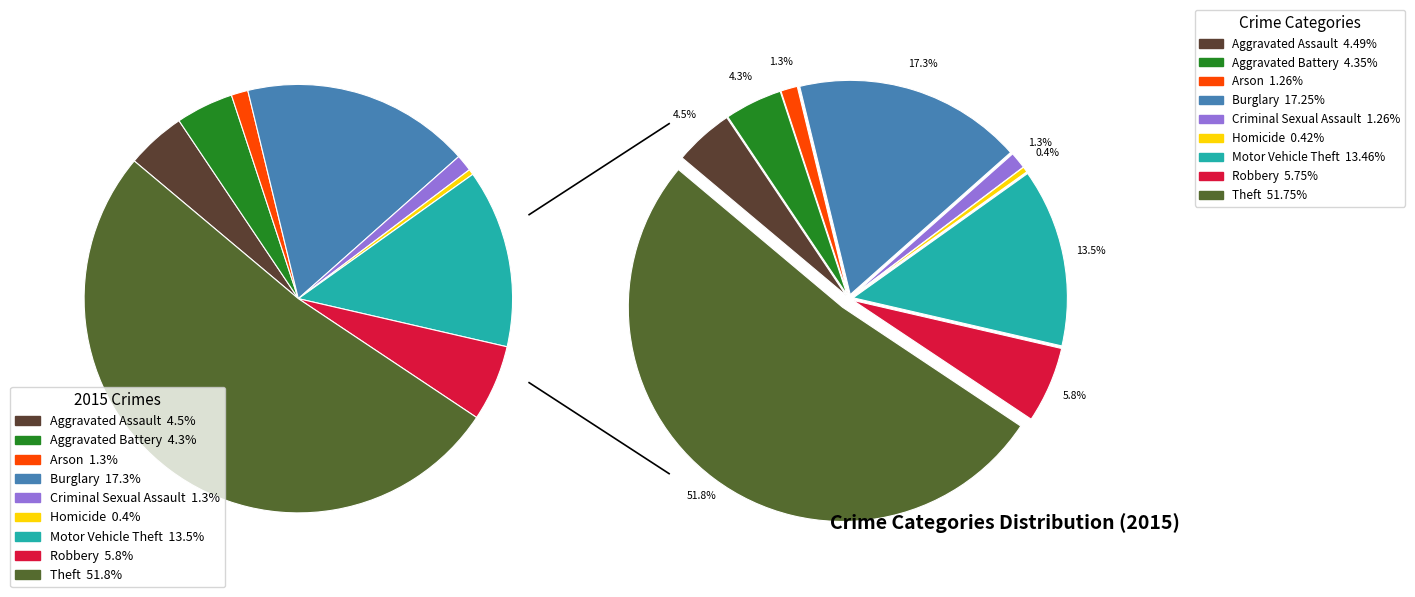

What is the smallest slice in the pie chart?

Homicide